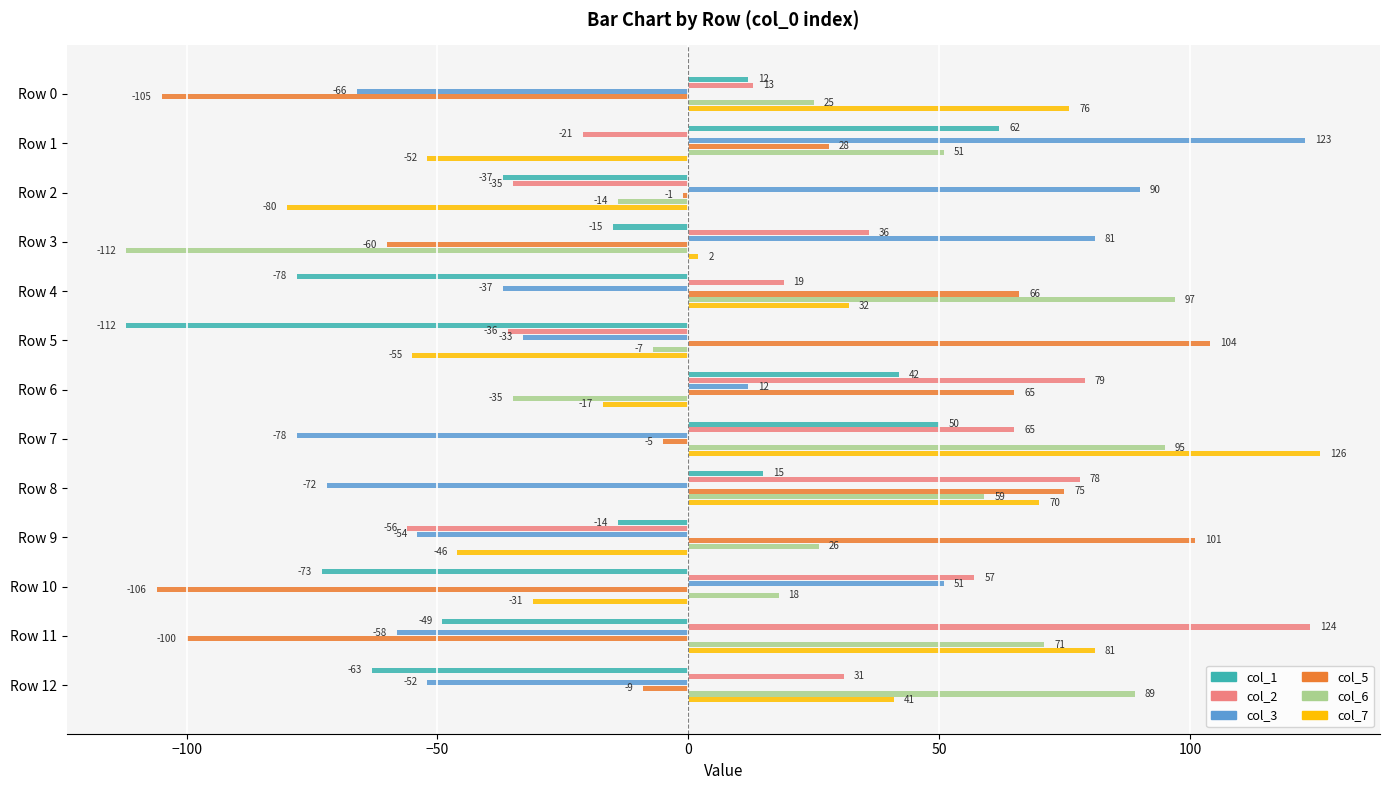

Which series has the largest range (max minus min)?

col_5